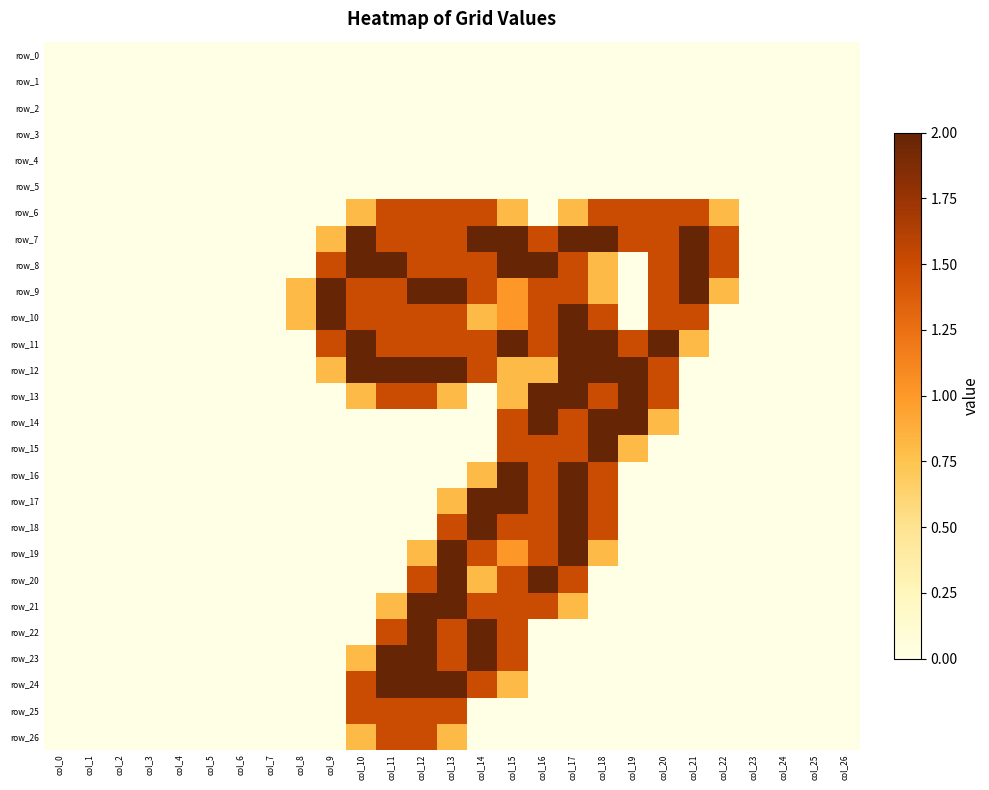

True or false: row_9 has a value of 2.4 at col_16.

False